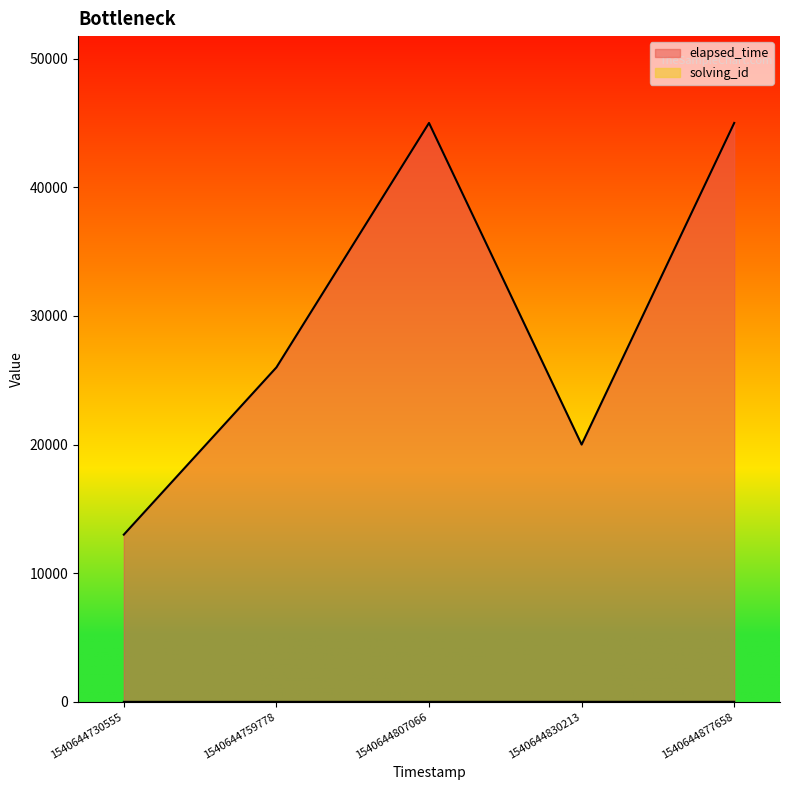

Reading left to right, transcribe all the data shown in this chart.

solving_id: 1	2	3	4	5
elapsed_time: 13000	26000	45000	20000	45000